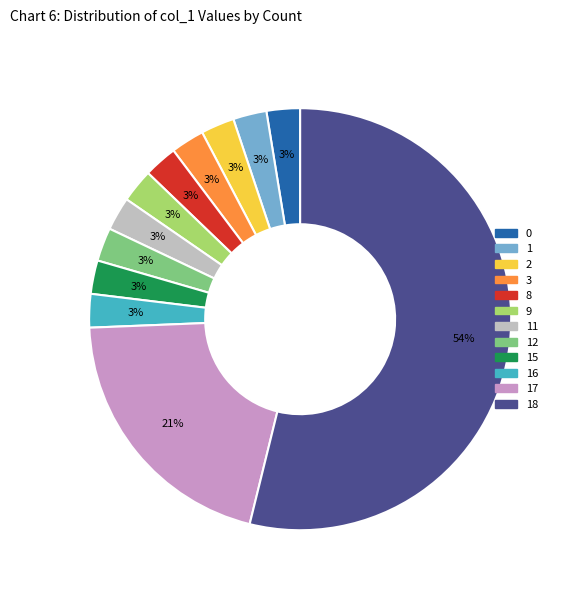

Is there any slice that represents more than half of the pie?

Yes